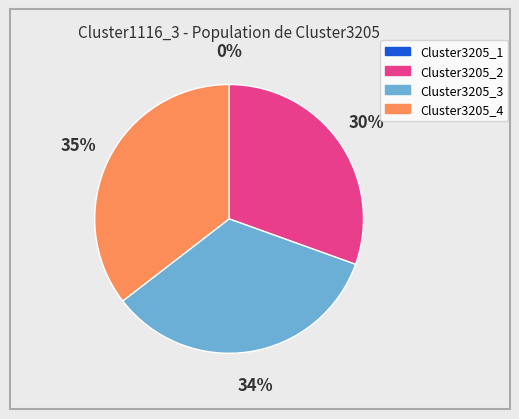

Between Cluster3205_3 and Cluster3205_4, which is larger?

Cluster3205_4